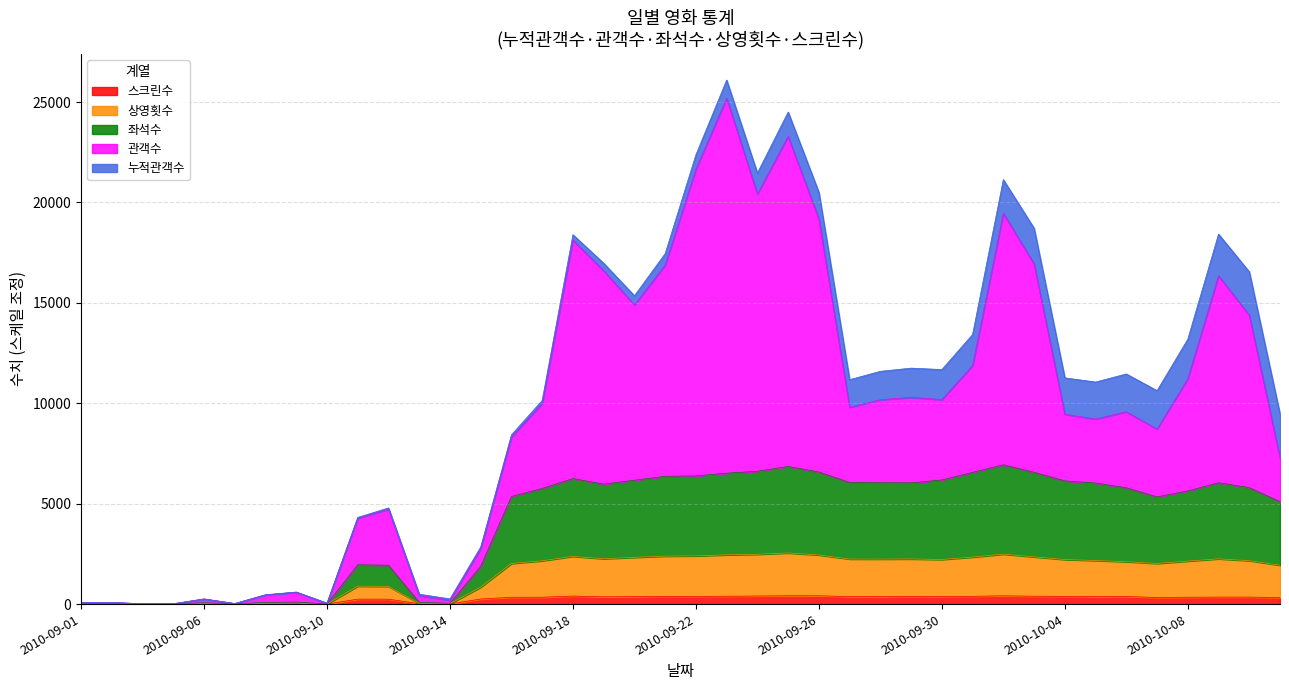

What are all the series names shown in the legend?

스크린수, 상영횟수, 좌석수, 관객수, 누적관객수